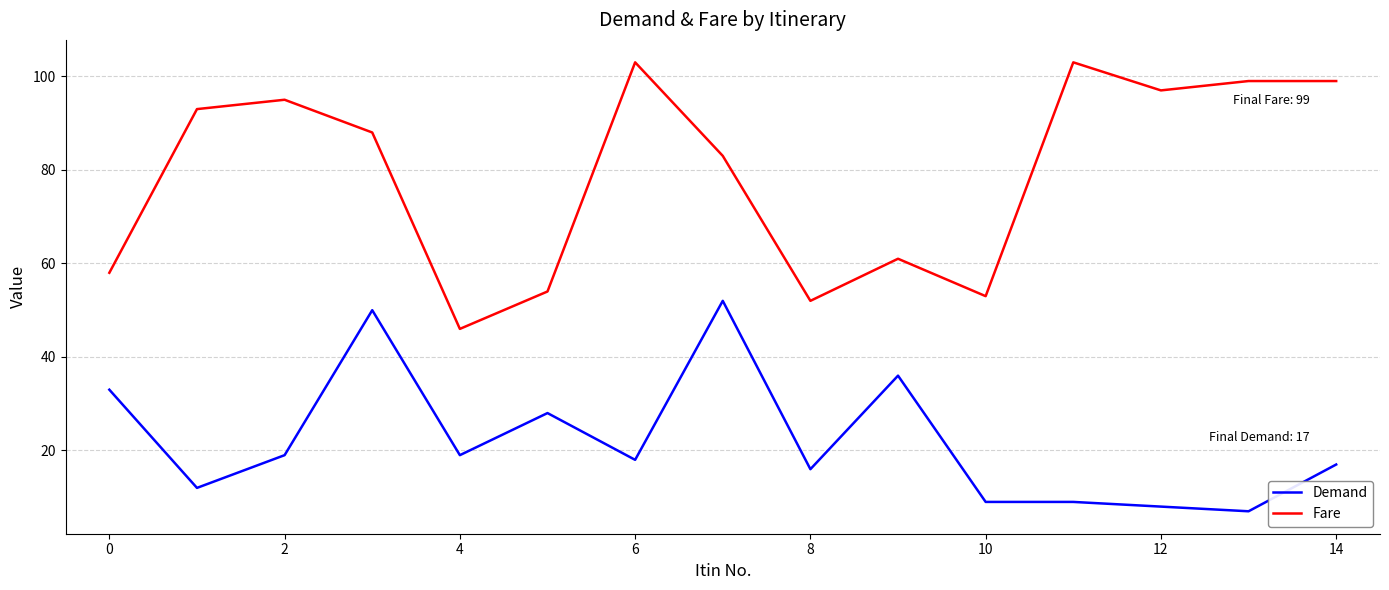

List the series in order of their peak value, lowest first.

Demand, Fare